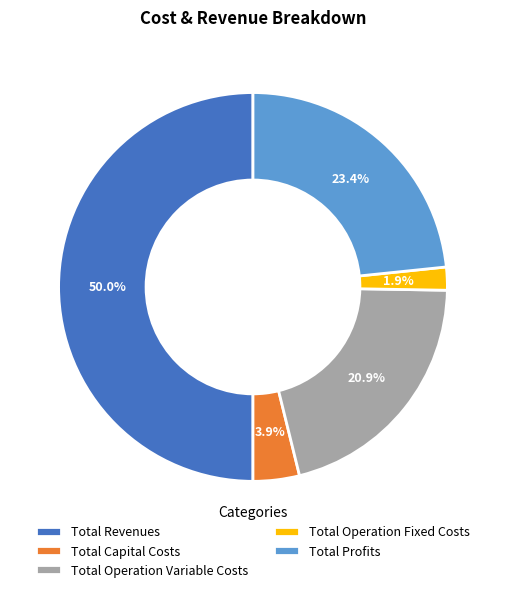

Which has a higher value, Total Capital Costs or Total Operation Variable Costs?

Total Operation Variable Costs